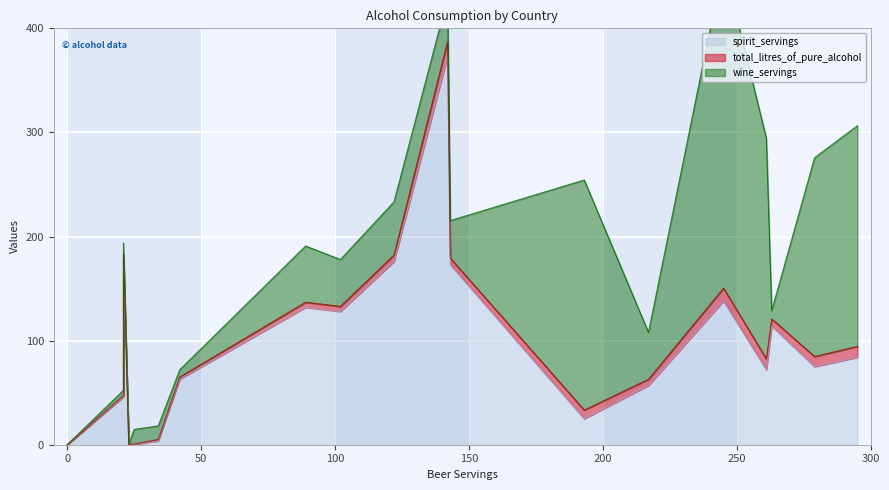

What is the difference between the maximum and second lowest values in the total_litres_of_pure_alcohol series?

14.4